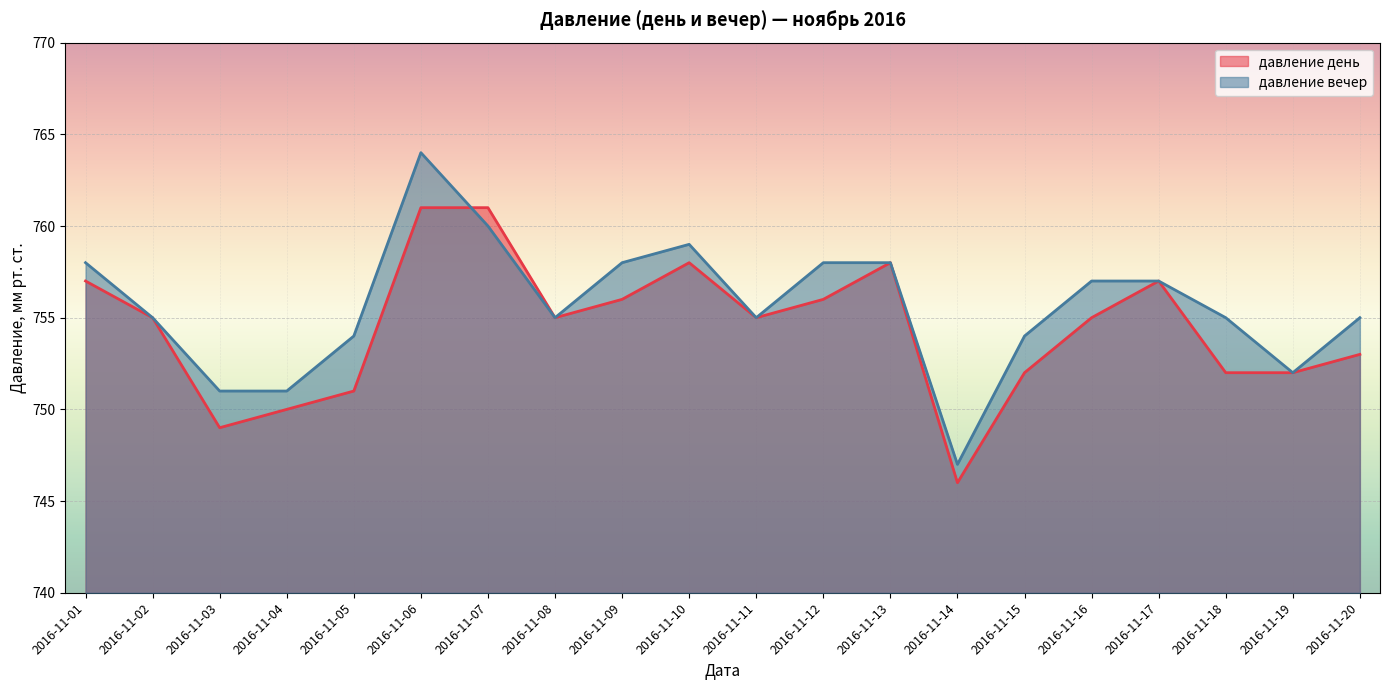

Which series has the largest total across all categories?

давление вечер